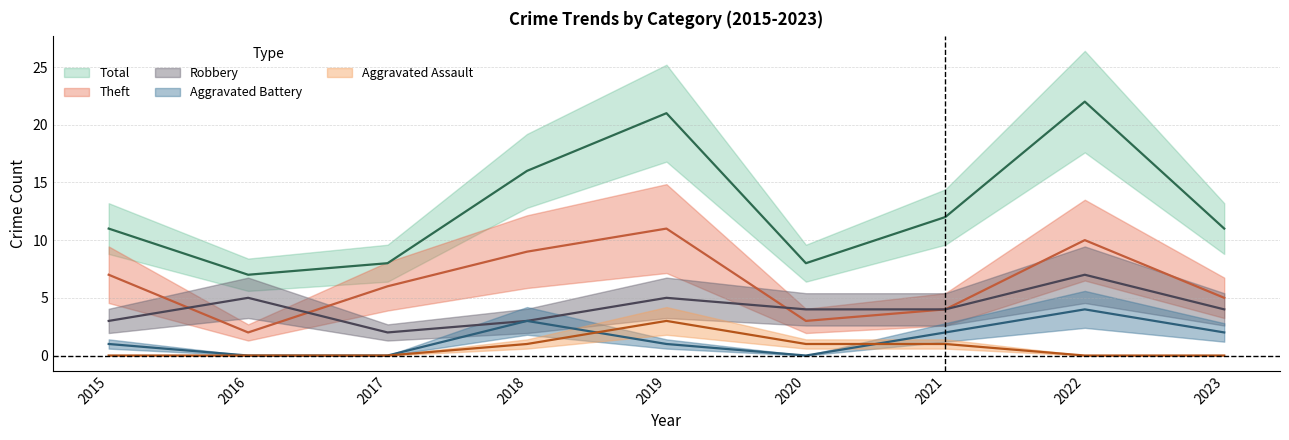

What is the difference between the highest and lowest values at 2021?

11